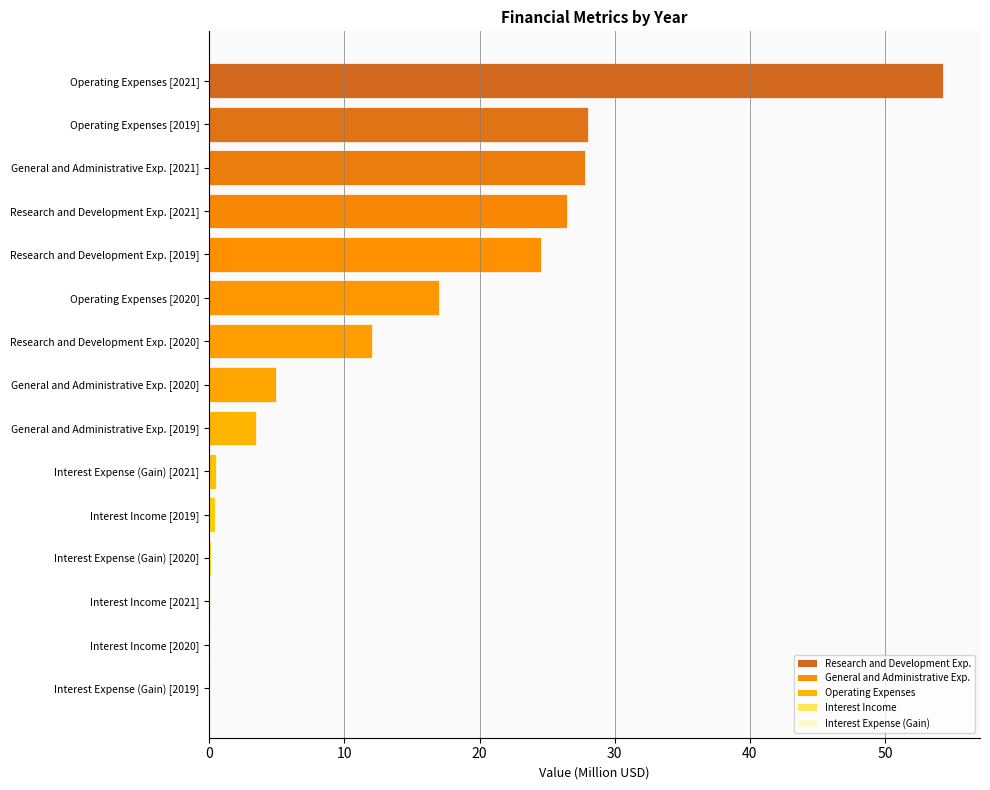

How many categories are shown in the chart?

15